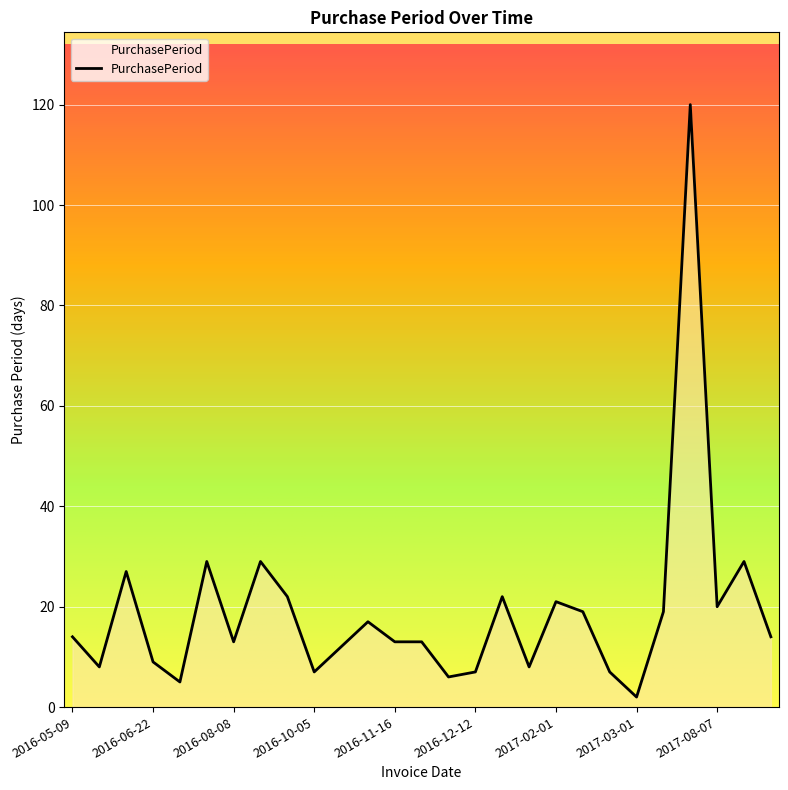

What is the maximum value shown in the chart?

120